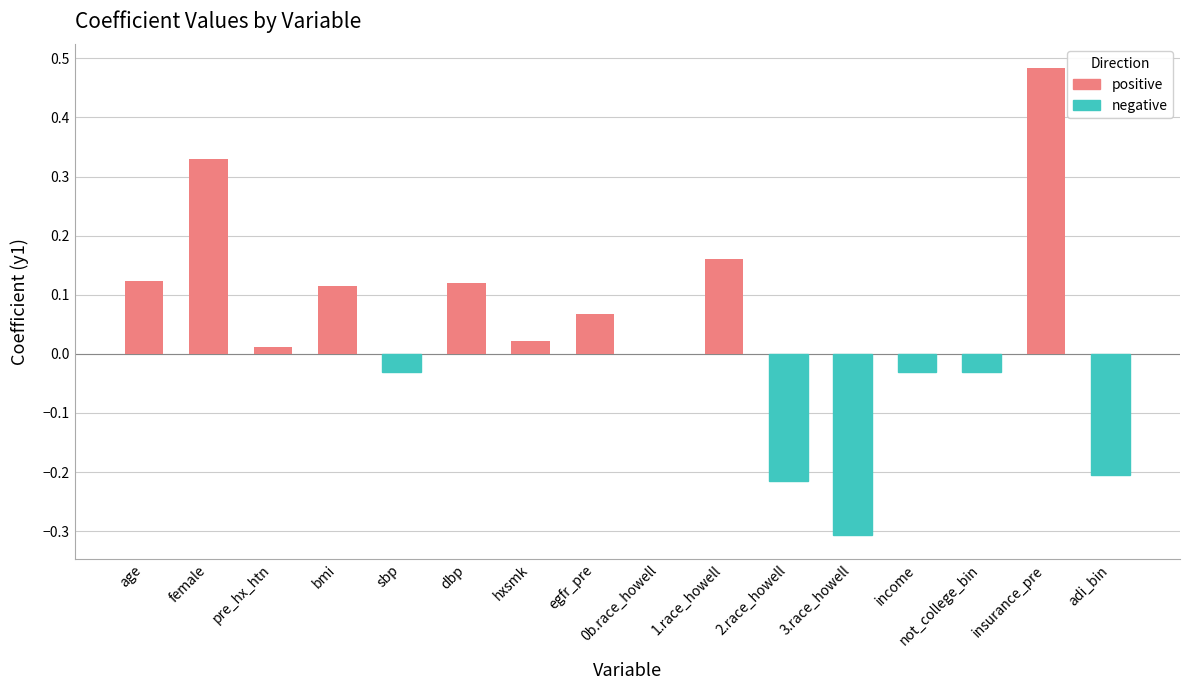

What is the sum of all values?

0.6